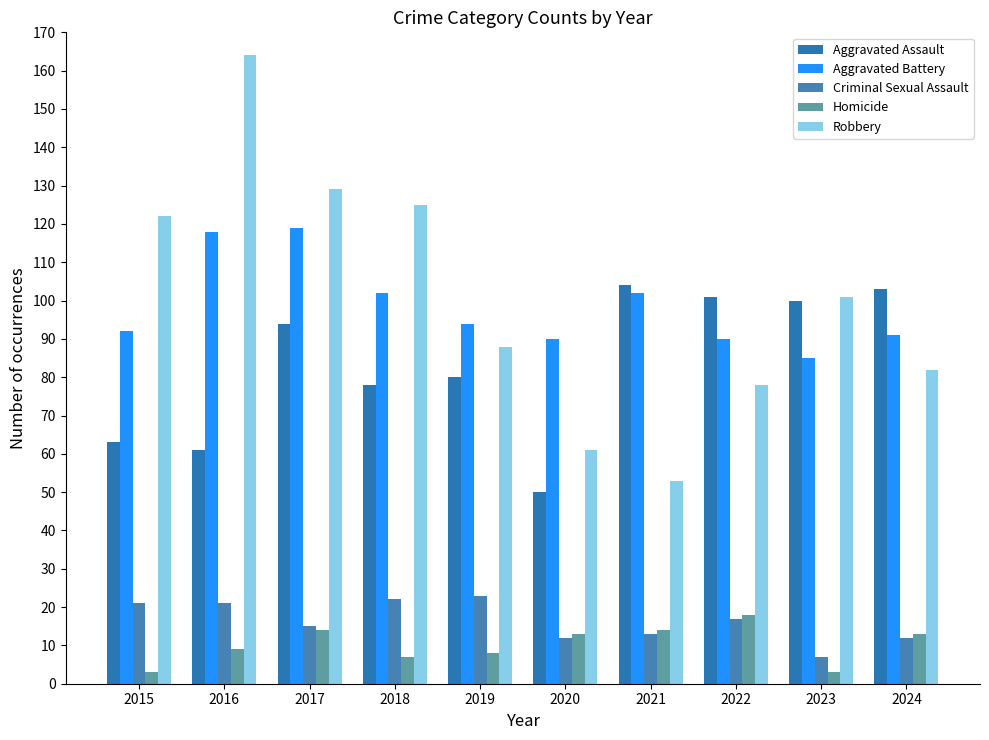

How many bars are there in each group?

5